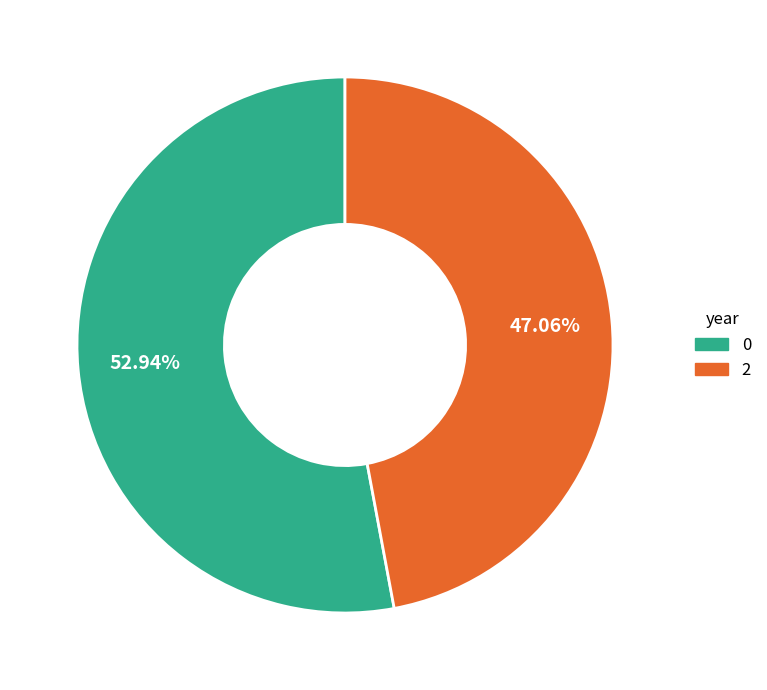

To the nearest percent, what is the combined percentage of 0 and 2?

100%